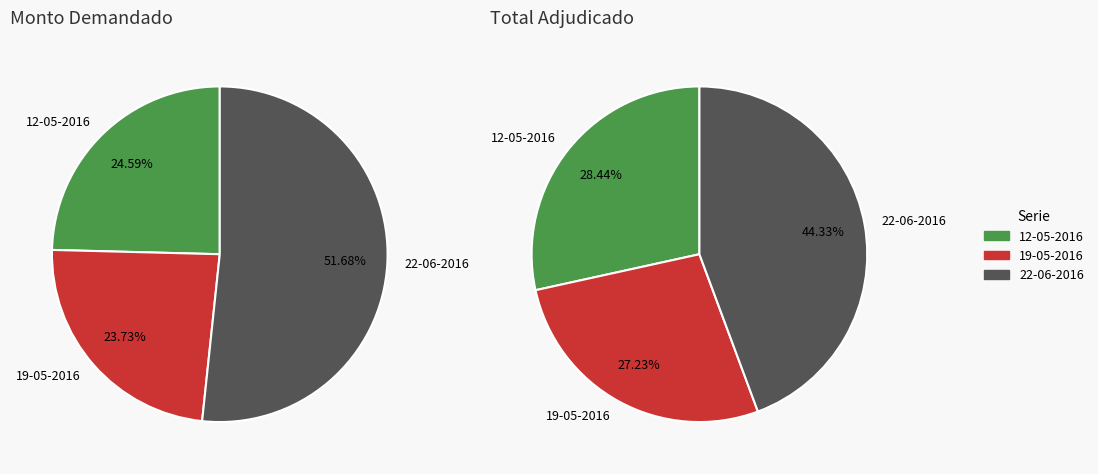

Combined, do 1 and 0 account for over 50%?

No